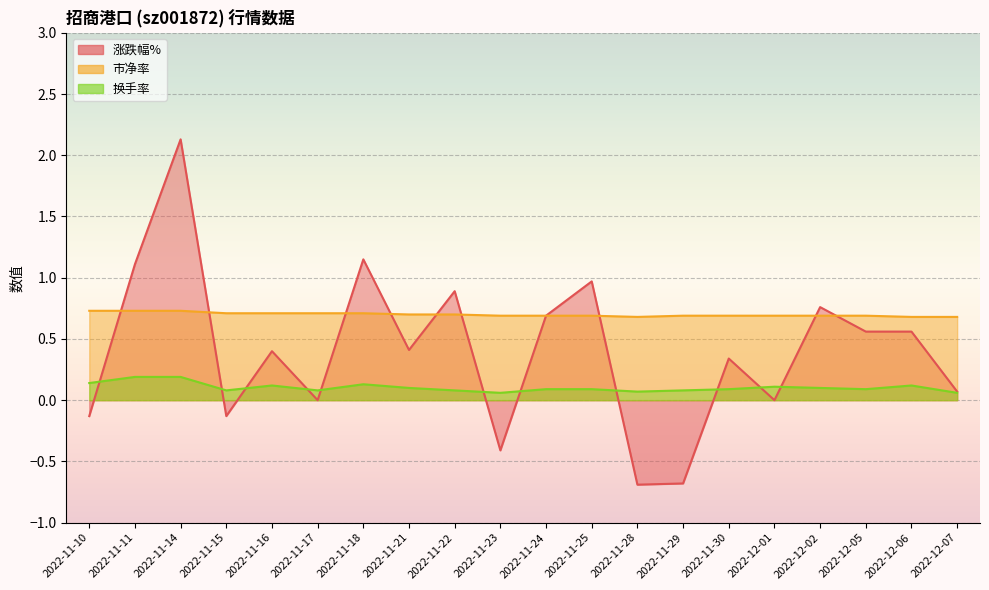

Does the chart display data point markers on the line(s)?

No